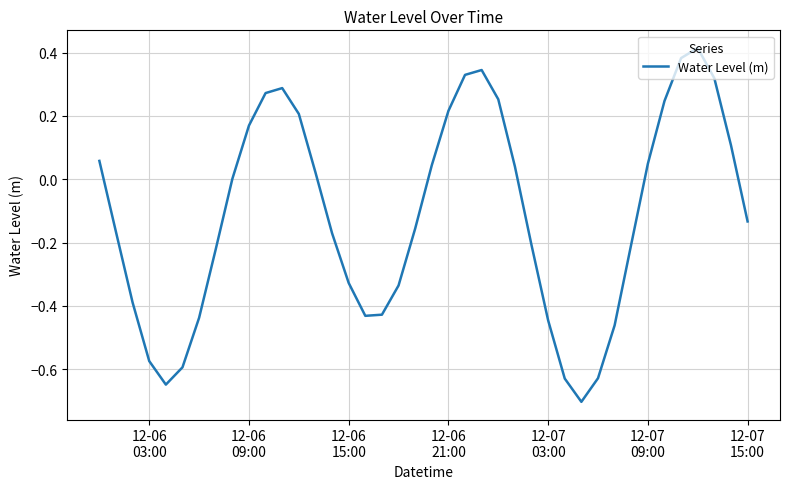

What is the difference between the maximum and minimum values?

1.1